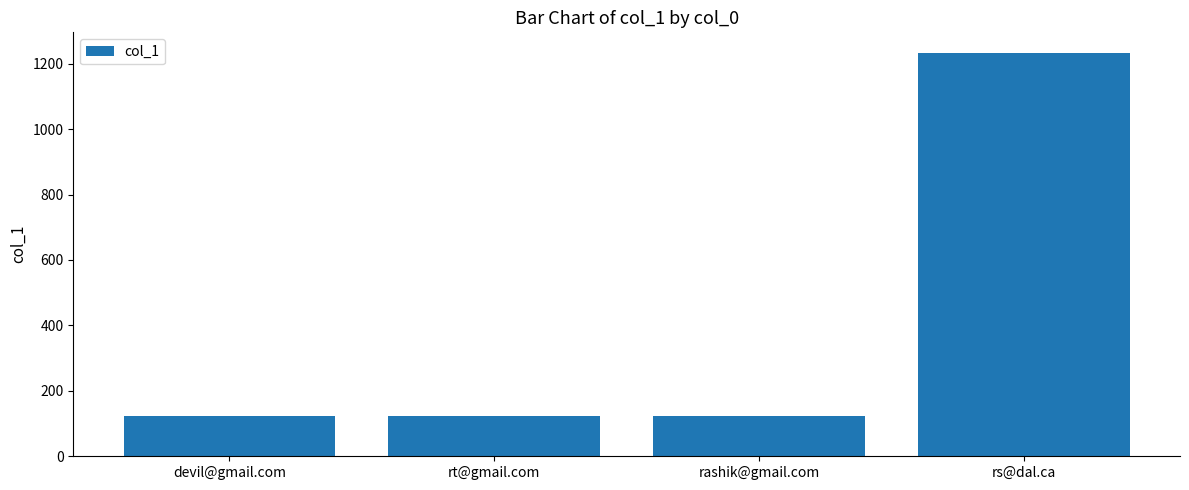

What is the maximum value shown in the chart?

1234